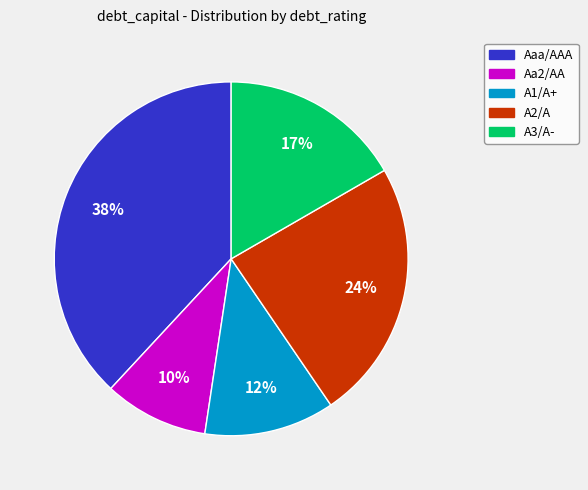

How many slices are in this pie chart?

5